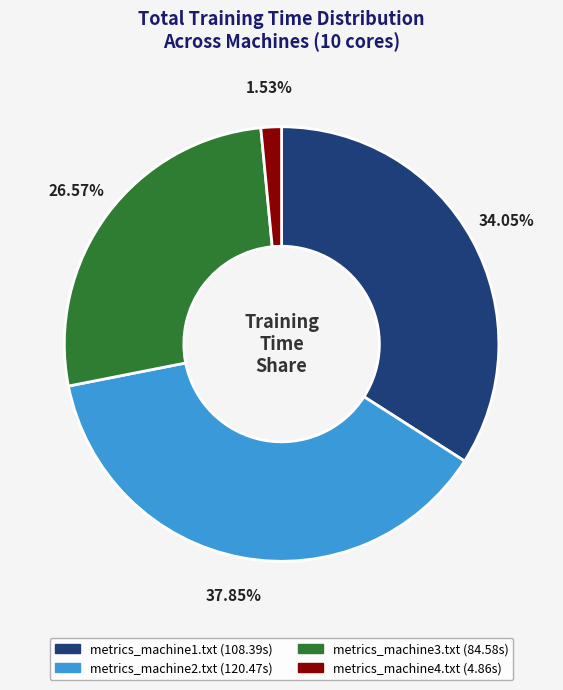

What is the ratio of the value at metrics_machine1.txt to the value at metrics_machine2.txt?

0.9